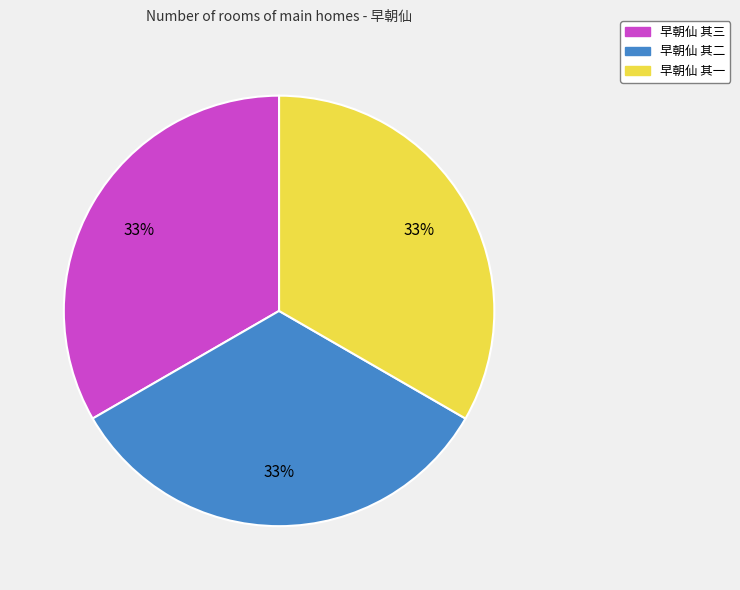

Does 早朝仙 其二 account for over 50% of the chart?

No